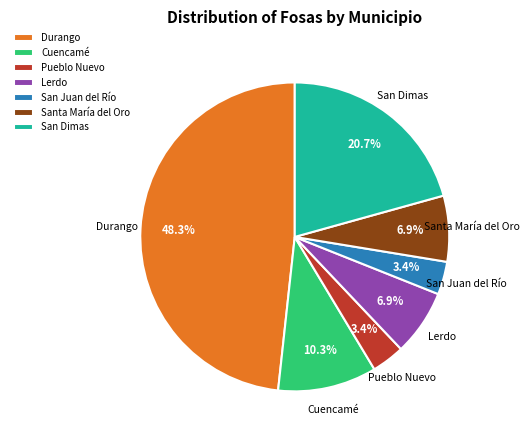

Which slice is the largest?

Durango